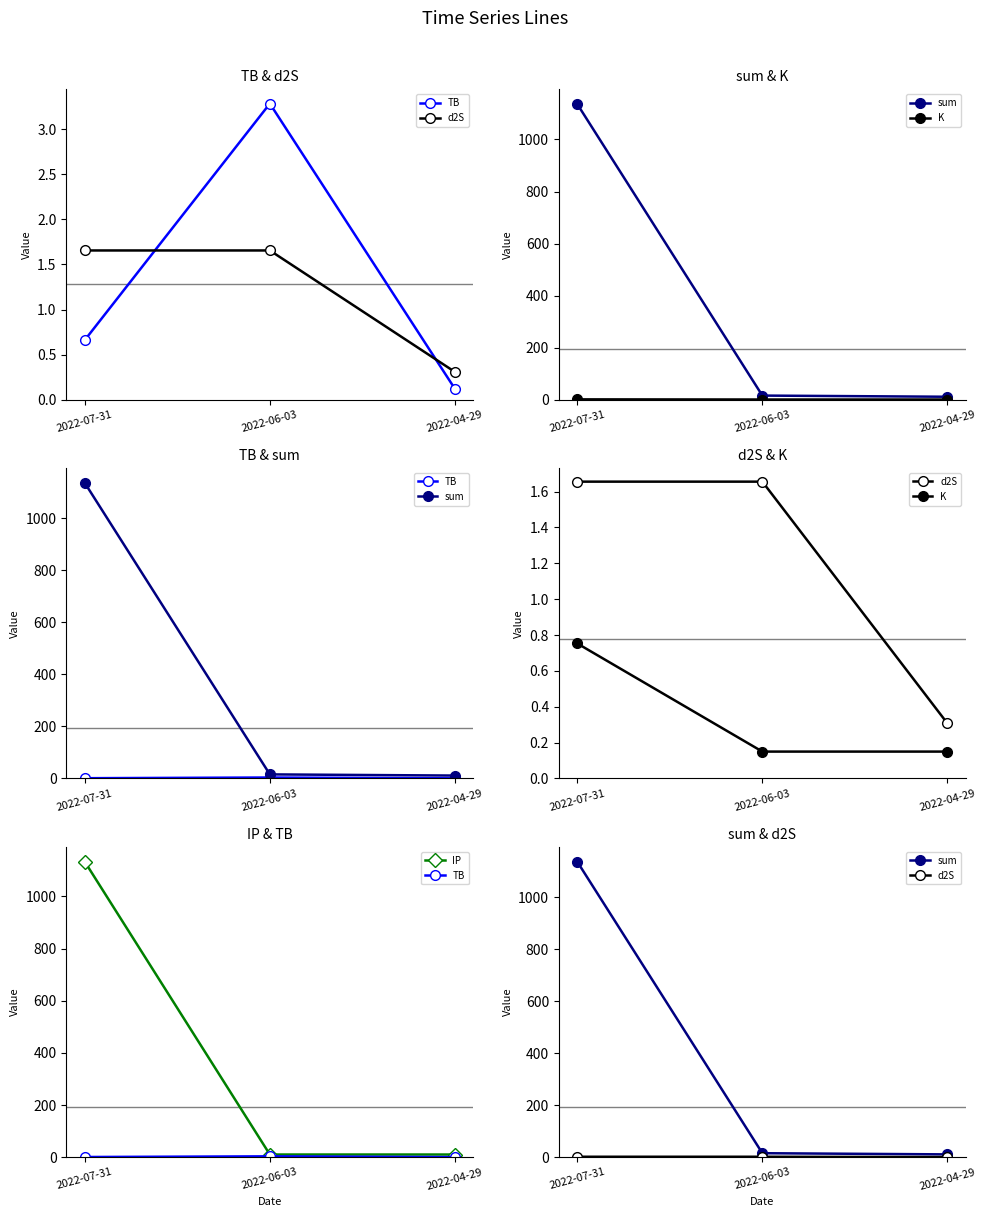

What is the value of the K point at the 3rd from the left?

0.1